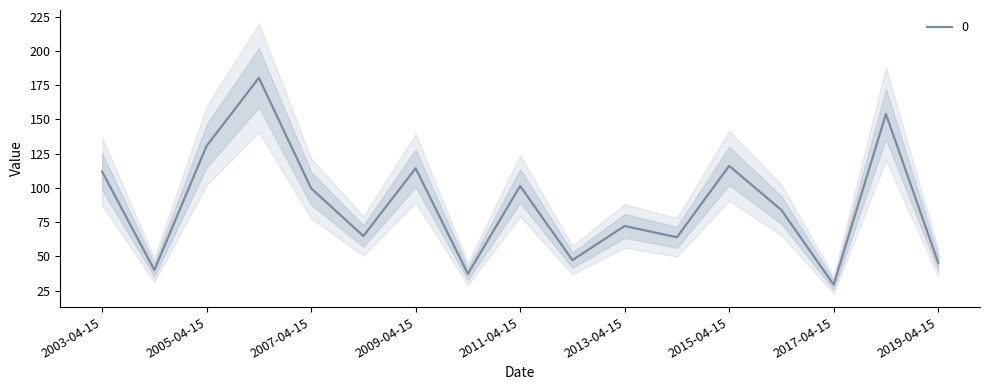

What is the average value?

87.9